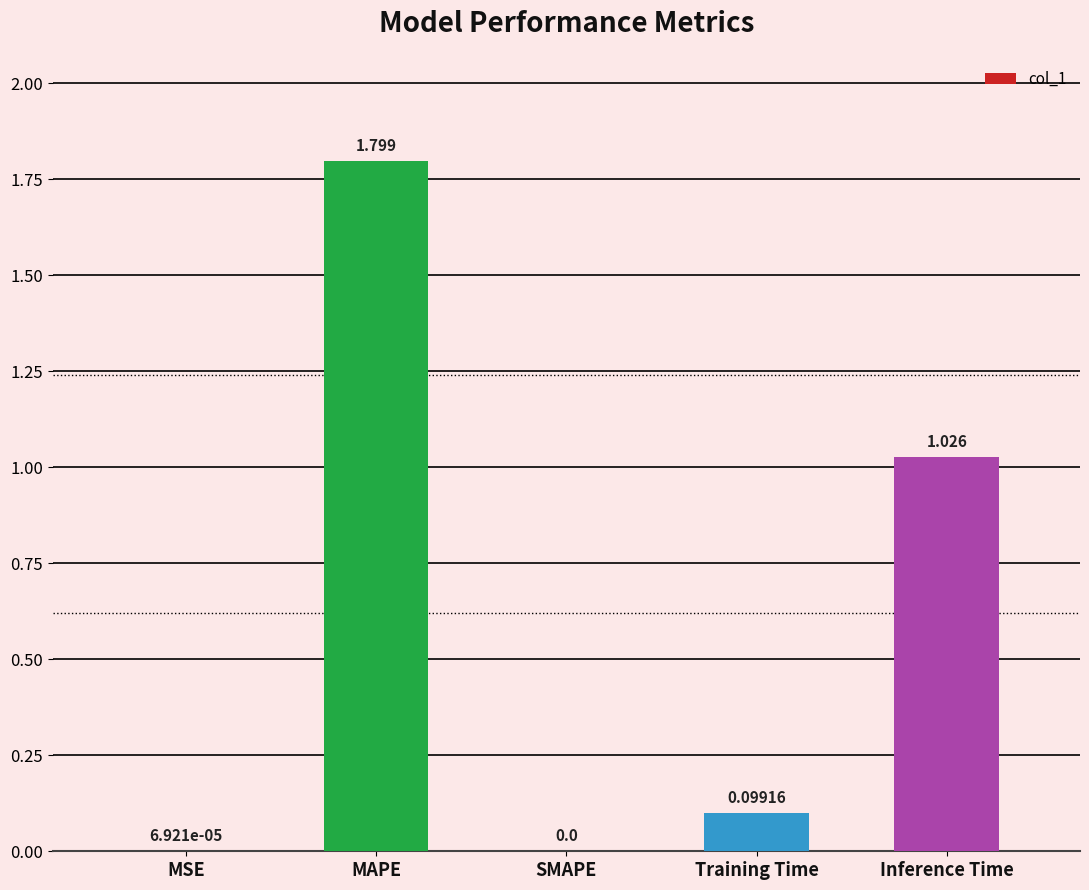

Which category has the highest value across all series?

MAPE